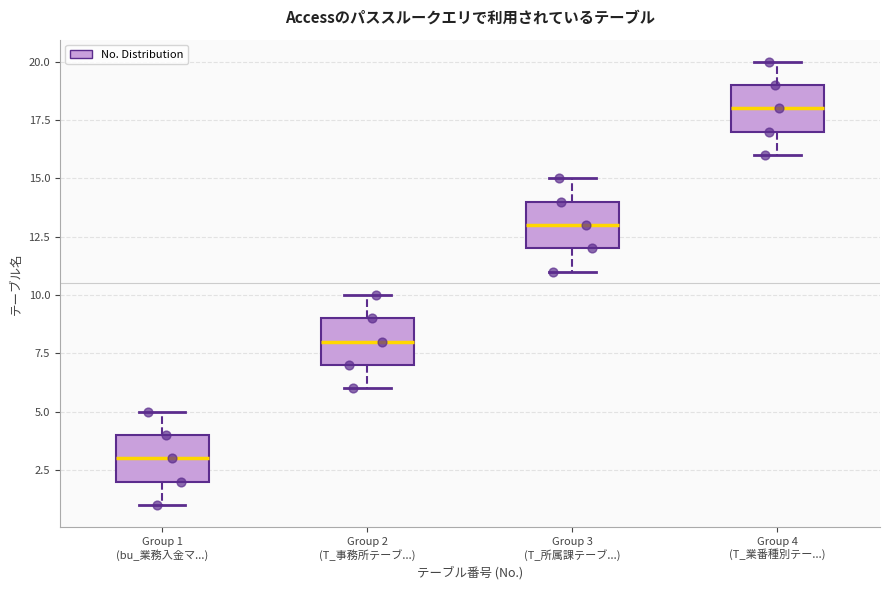

Where does the lower whisker of the box for Group 2 (T_事務所テーブ...) end on the y-axis? The values are not printed on the chart, so give them approximately, as read against the axis.

6